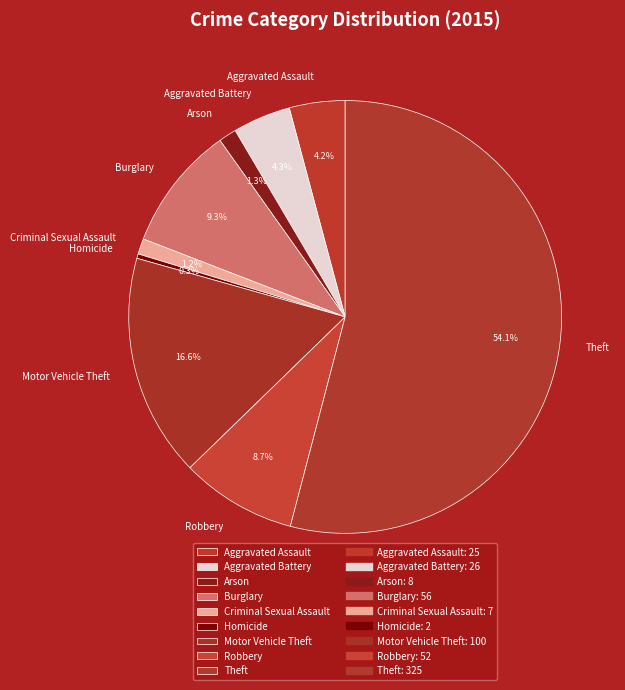

What portion of the pie excludes Criminal Sexual Assault?

98.8%